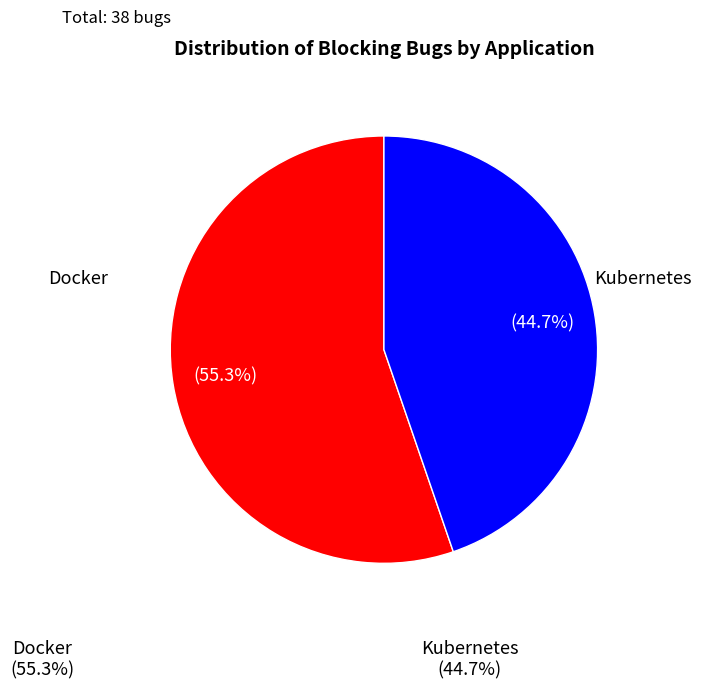

Is there any slice that represents more than half of the pie?

Yes